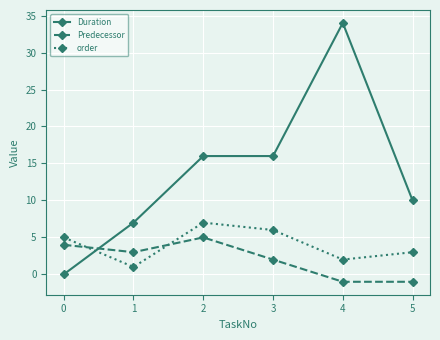

At how many categories does at least one series exceed 19?

1